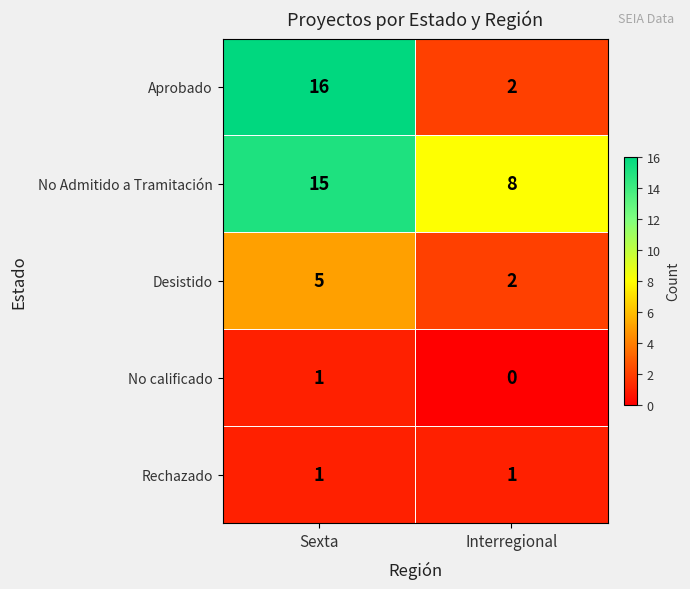

Which label corresponds to the largest value in the chart?

Sexta